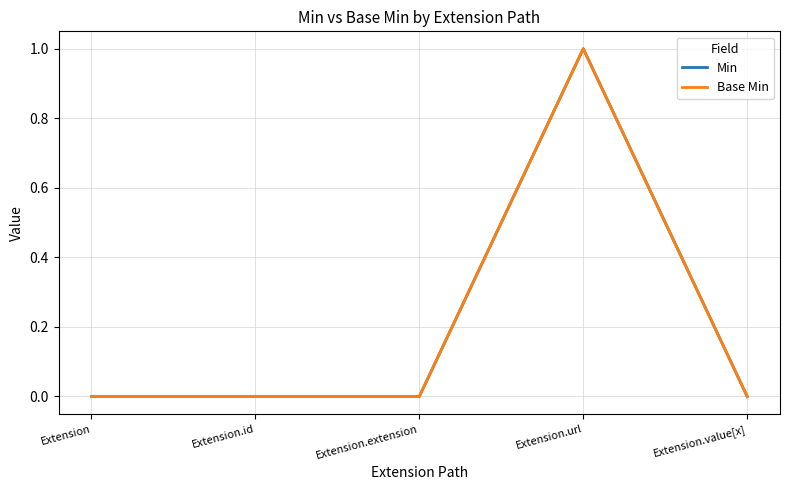

Is this an area chart (filled region under the line)?

No